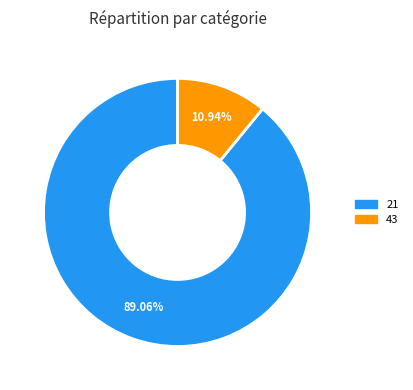

Is there any slice that represents more than half of the pie?

Yes